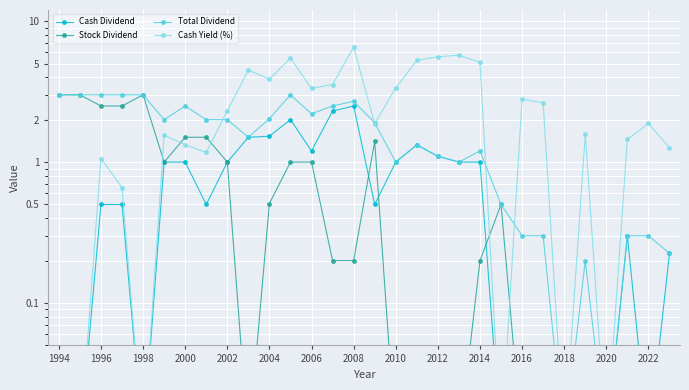

How many values in the Total Dividend series are below 1?

9